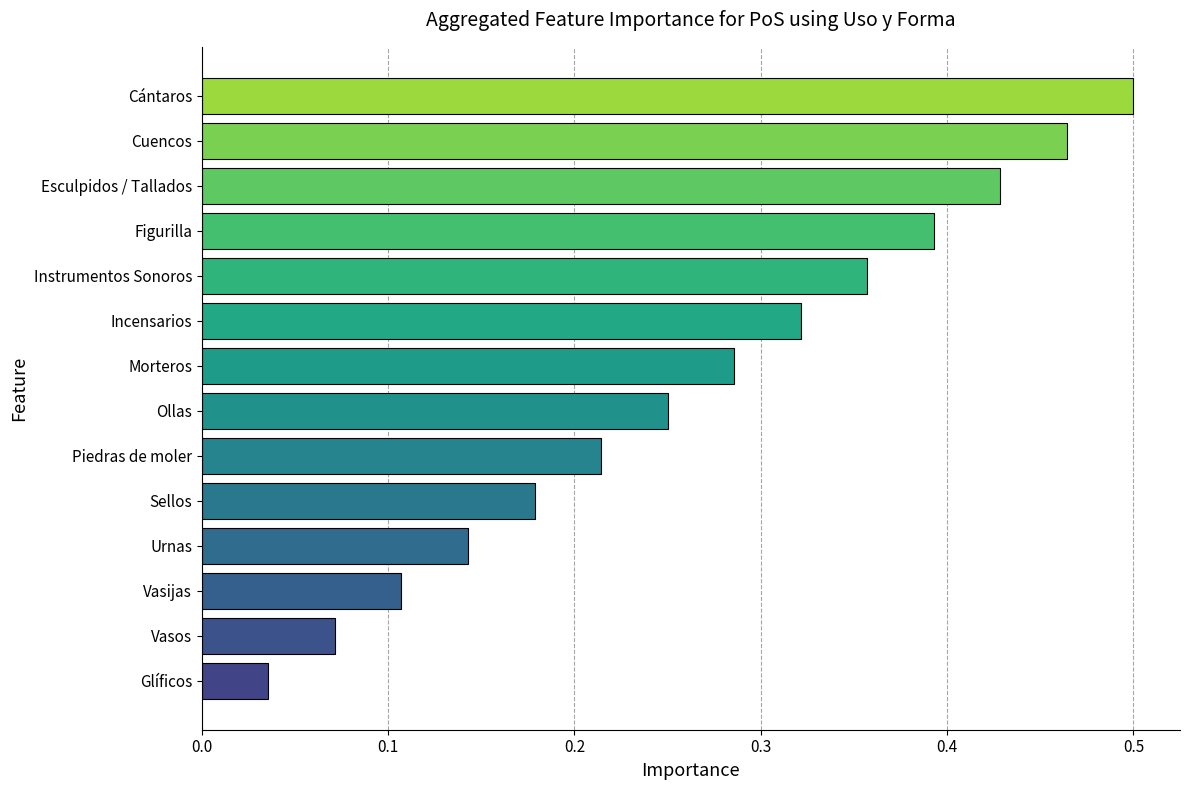

Rank the categories by value from lowest to highest.

Glíficos, Vasos, Vasijas, Urnas, Sellos, Piedras de moler, Ollas, Morteros, Incensarios, Instrumentos Sonoros, Figurilla, Esculpidos / Tallados, Cuencos, Cántaros